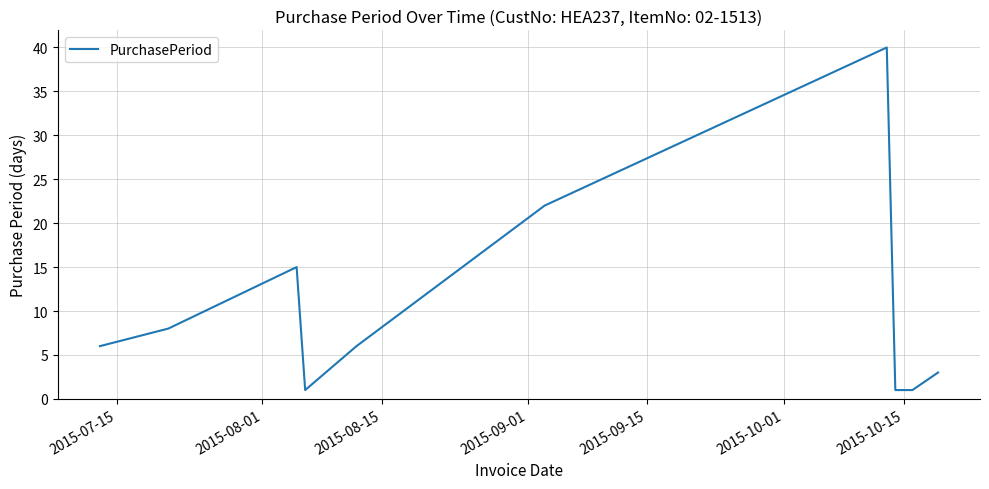

What is the difference between the maximum and minimum values?

39